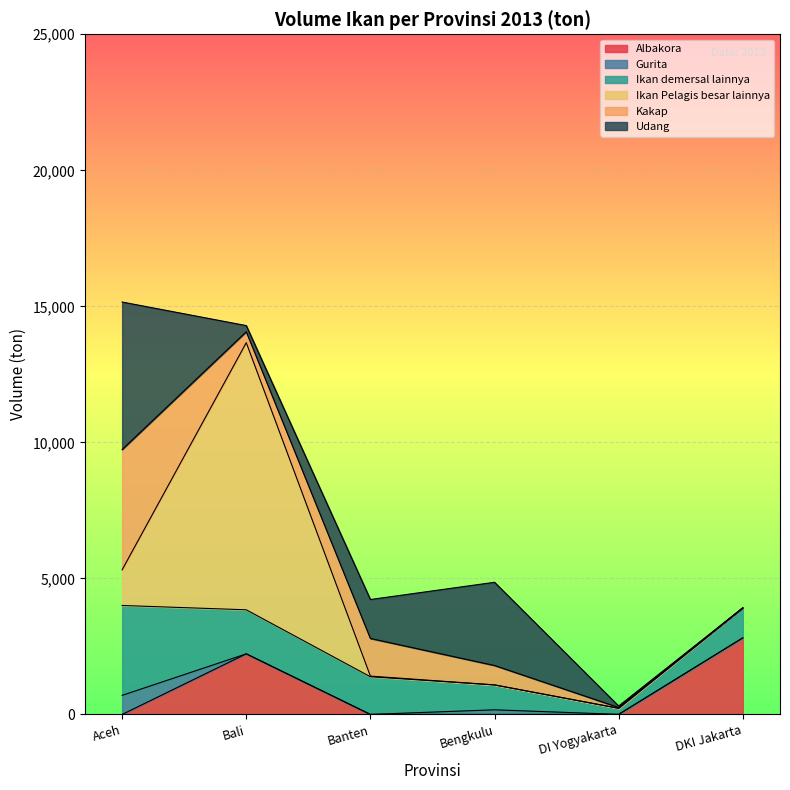

What is the difference between the maximum and minimum values in the Gurita series?

701